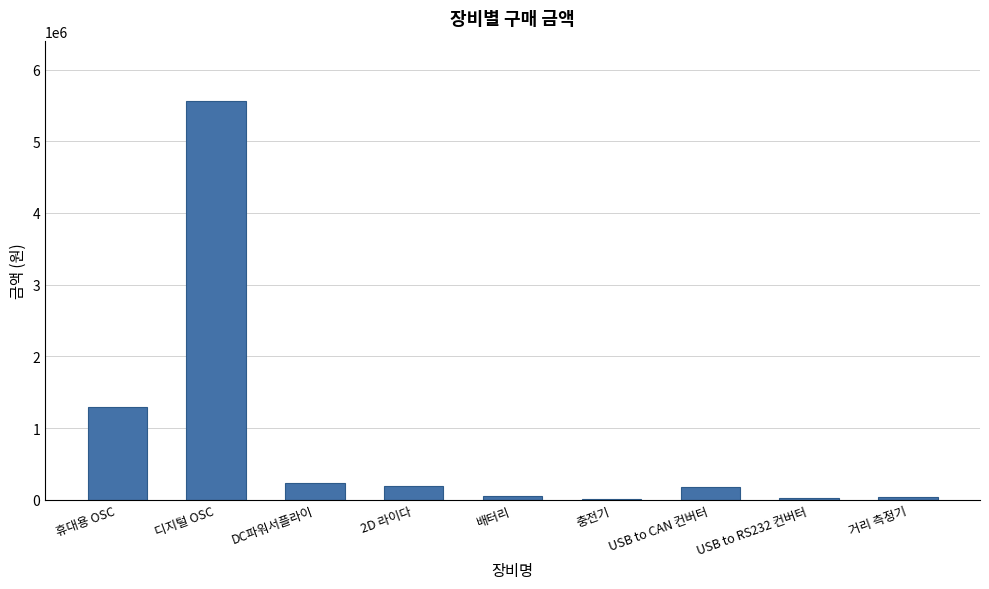

At which label is the value closest to 2792750?

휴대용 OSC